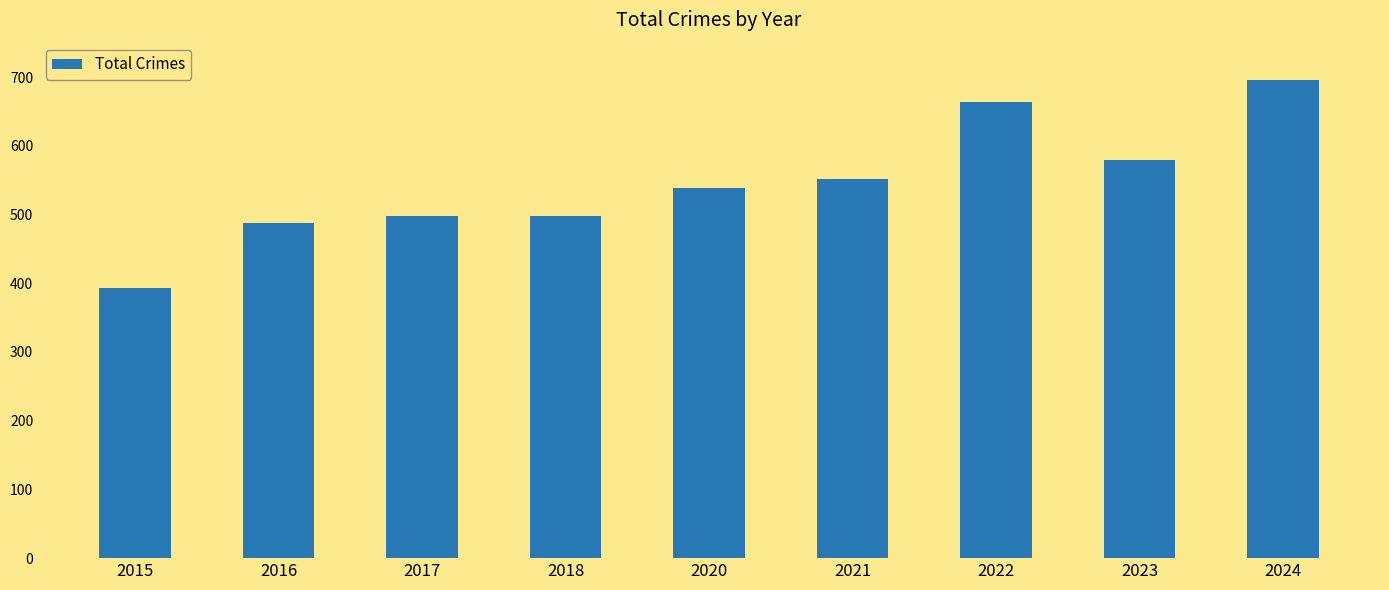

Between 2022 and 2017, which is larger?

2022